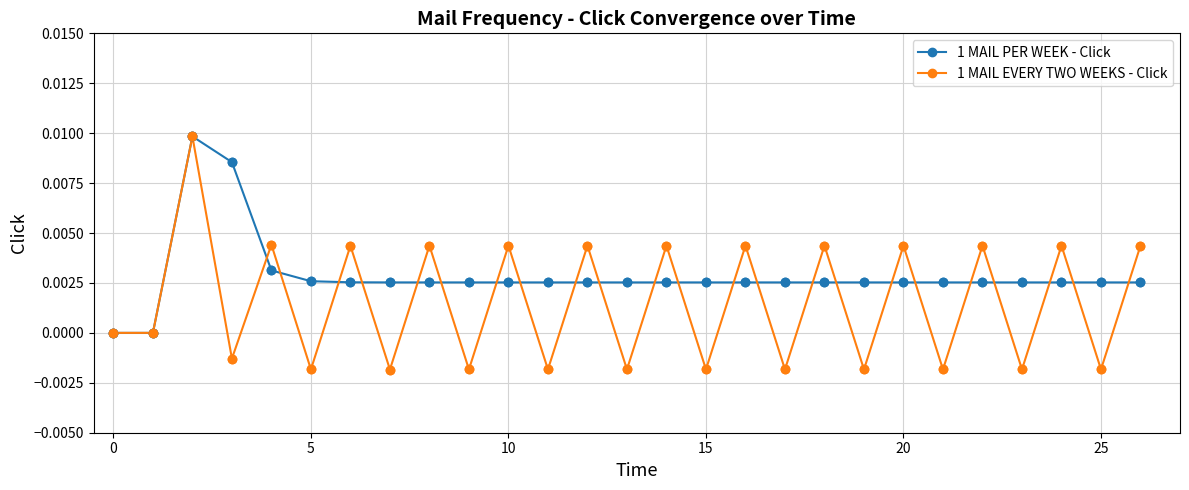

What are all the series names shown in the legend?

1 MAIL PER WEEK - Click, 1 MAIL EVERY TWO WEEKS - Click